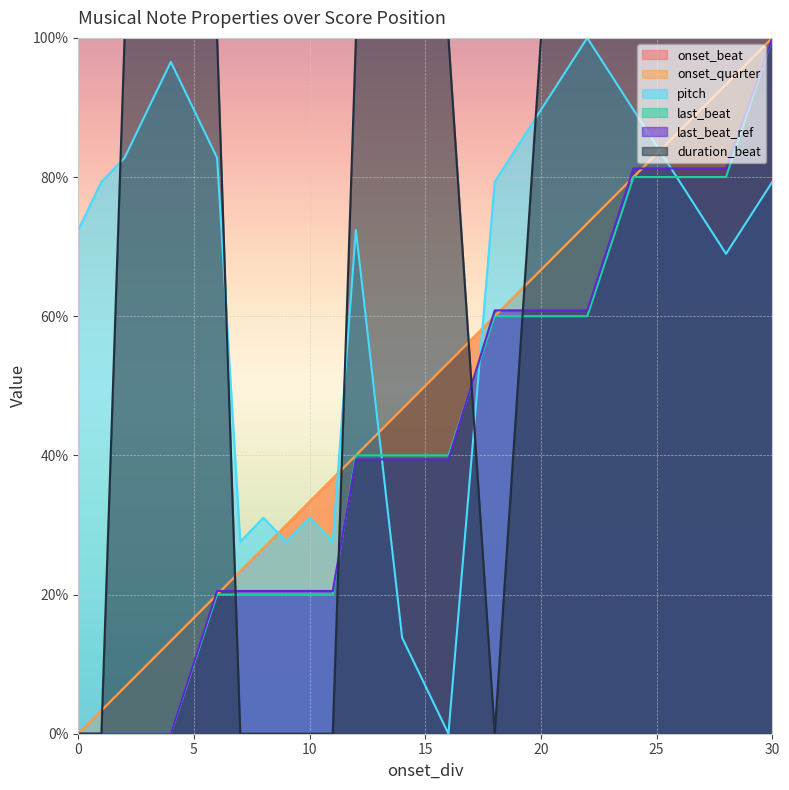

Count the number of categories in the chart.

20